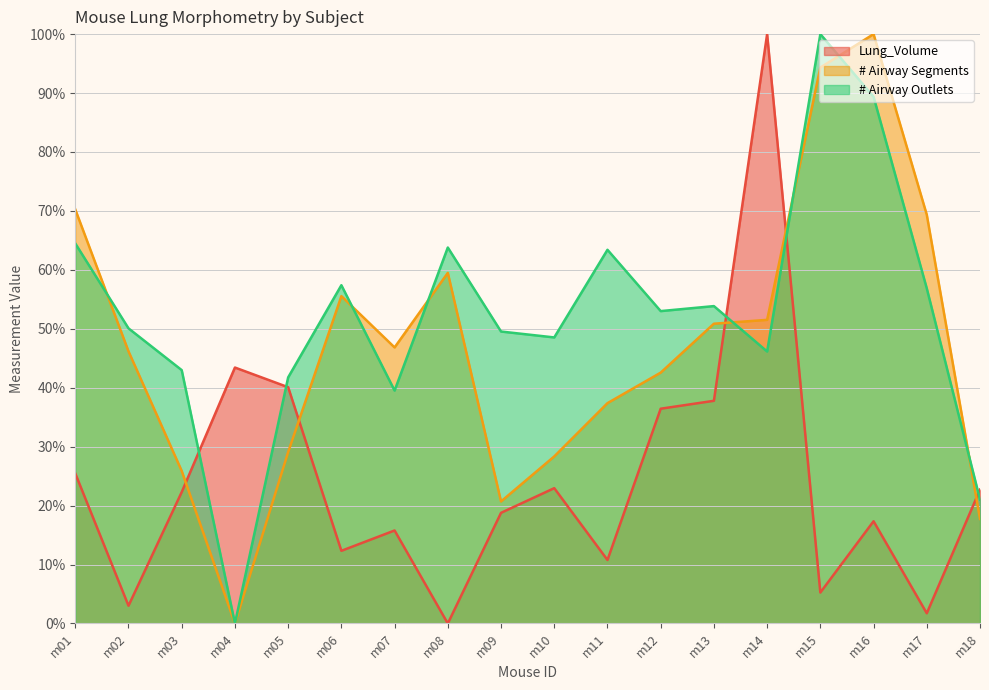

How many categories are shown in the chart?

18